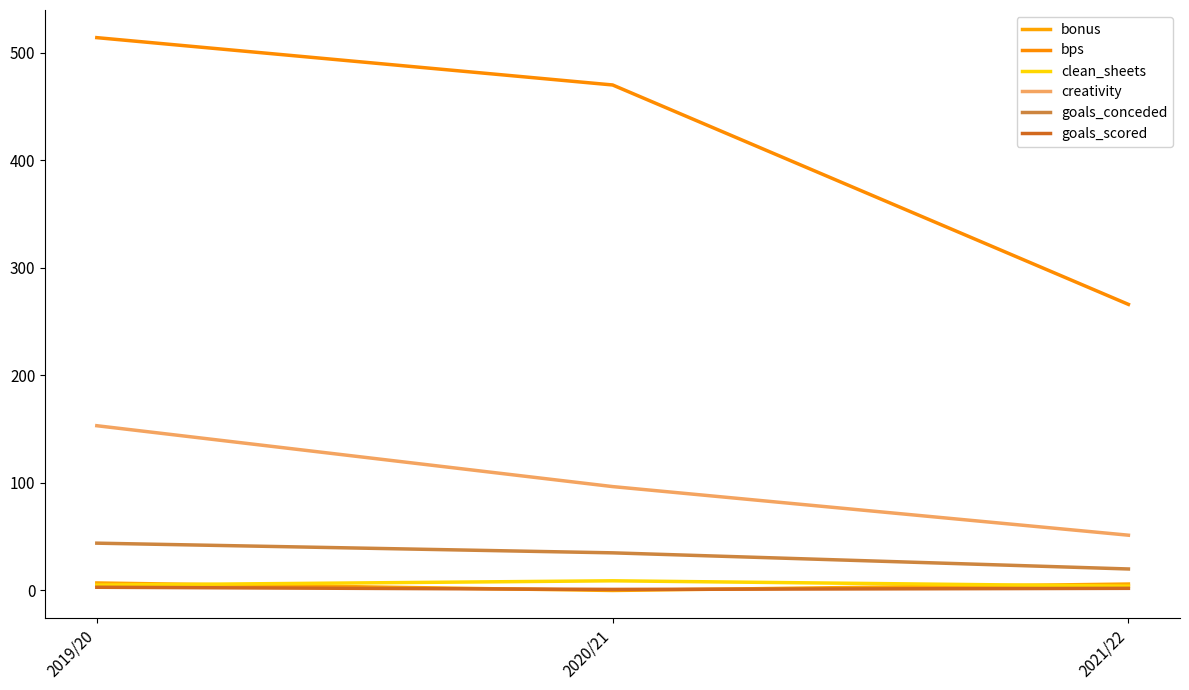

At which label does bps first exceed 470?

2019/20